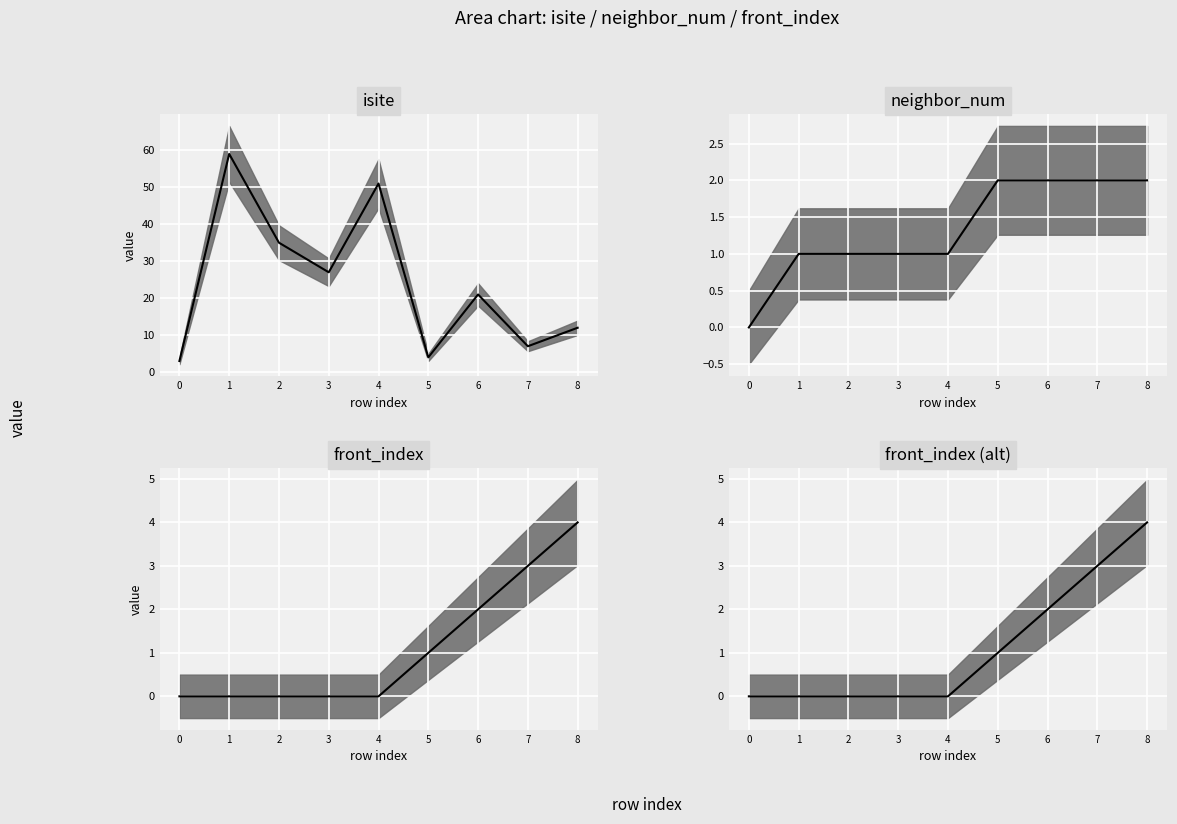

How many values in neighbor_num median are above zero?

8